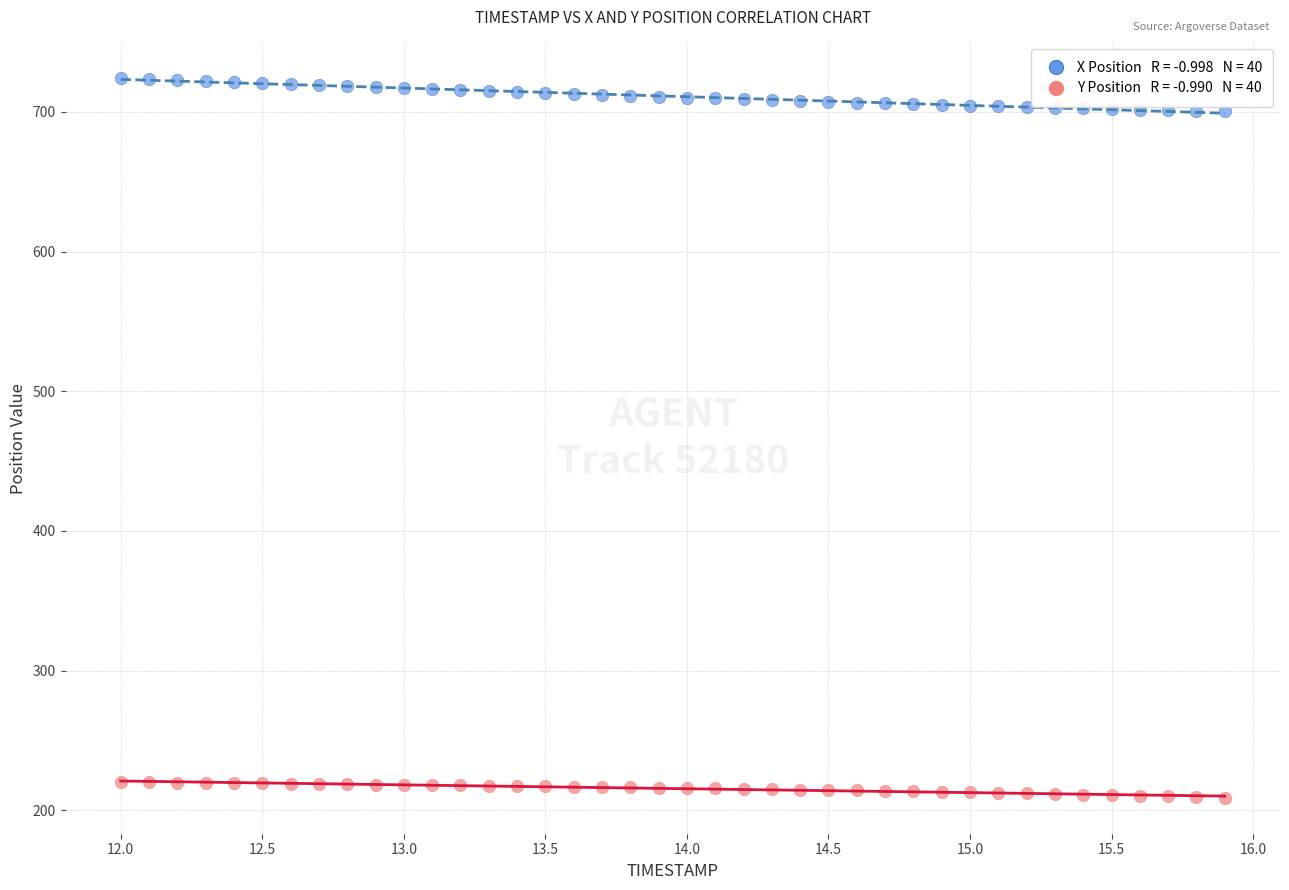

Across all data points, what is the range of X values (max minus min)?

3.9